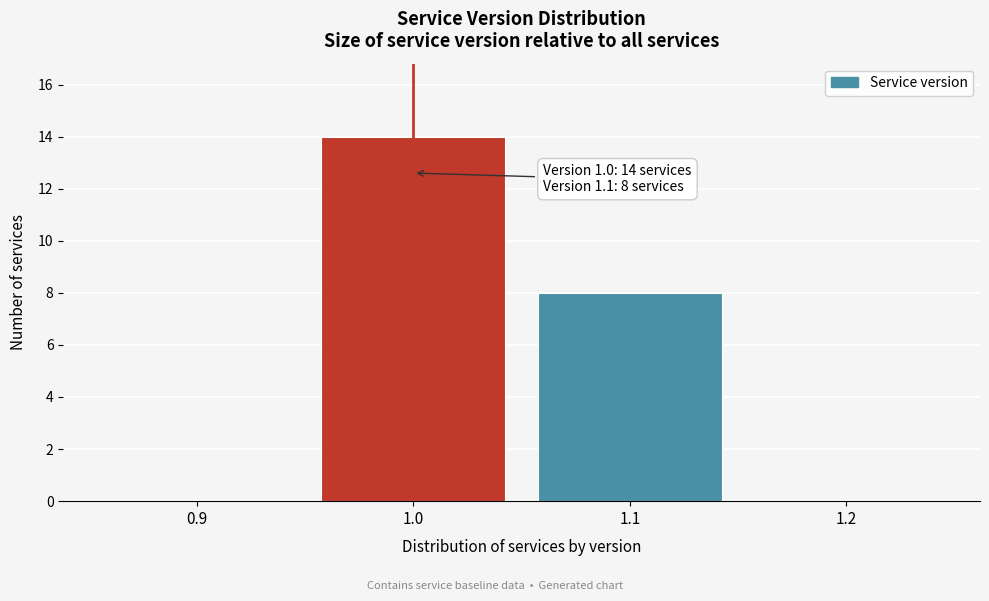

Which range on the x-axis has the tallest bar?

0.95 to 1.05